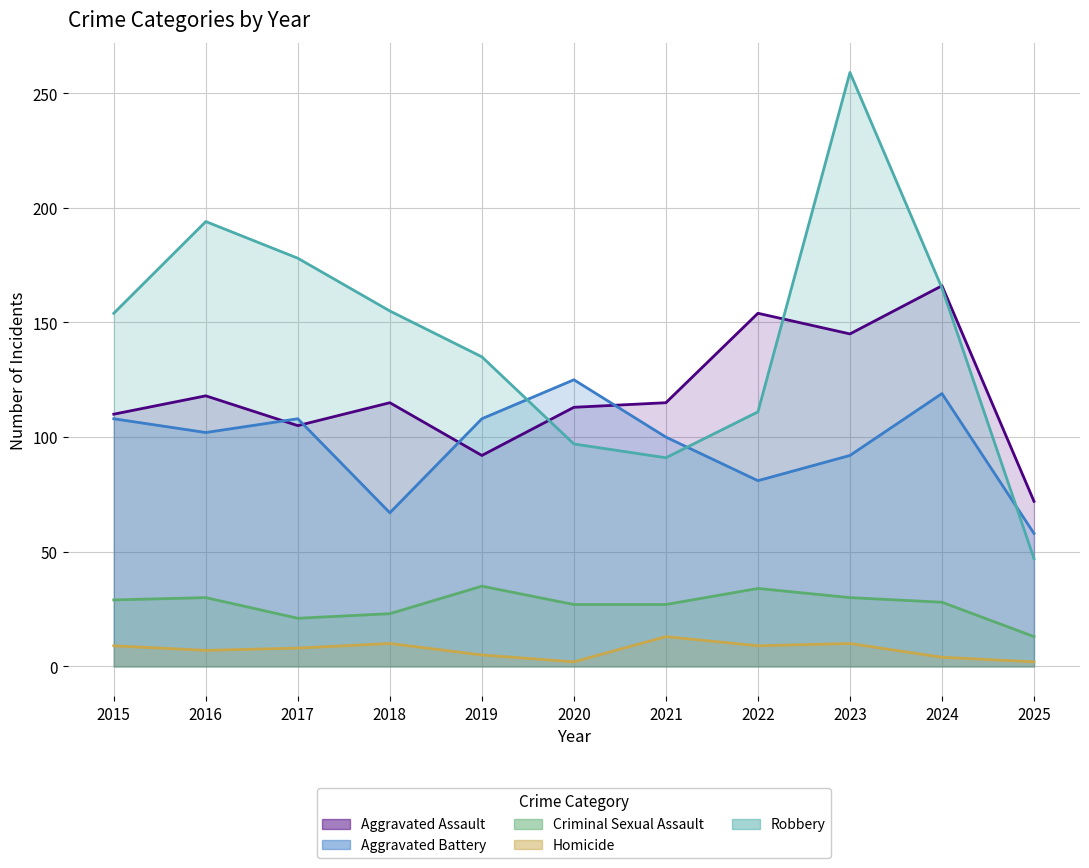

What is the total value across all series at 2020?

364